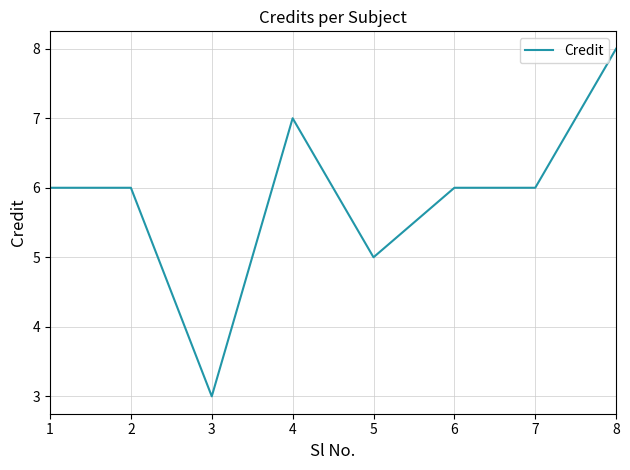

The value at 5 is 7. True or false?

False